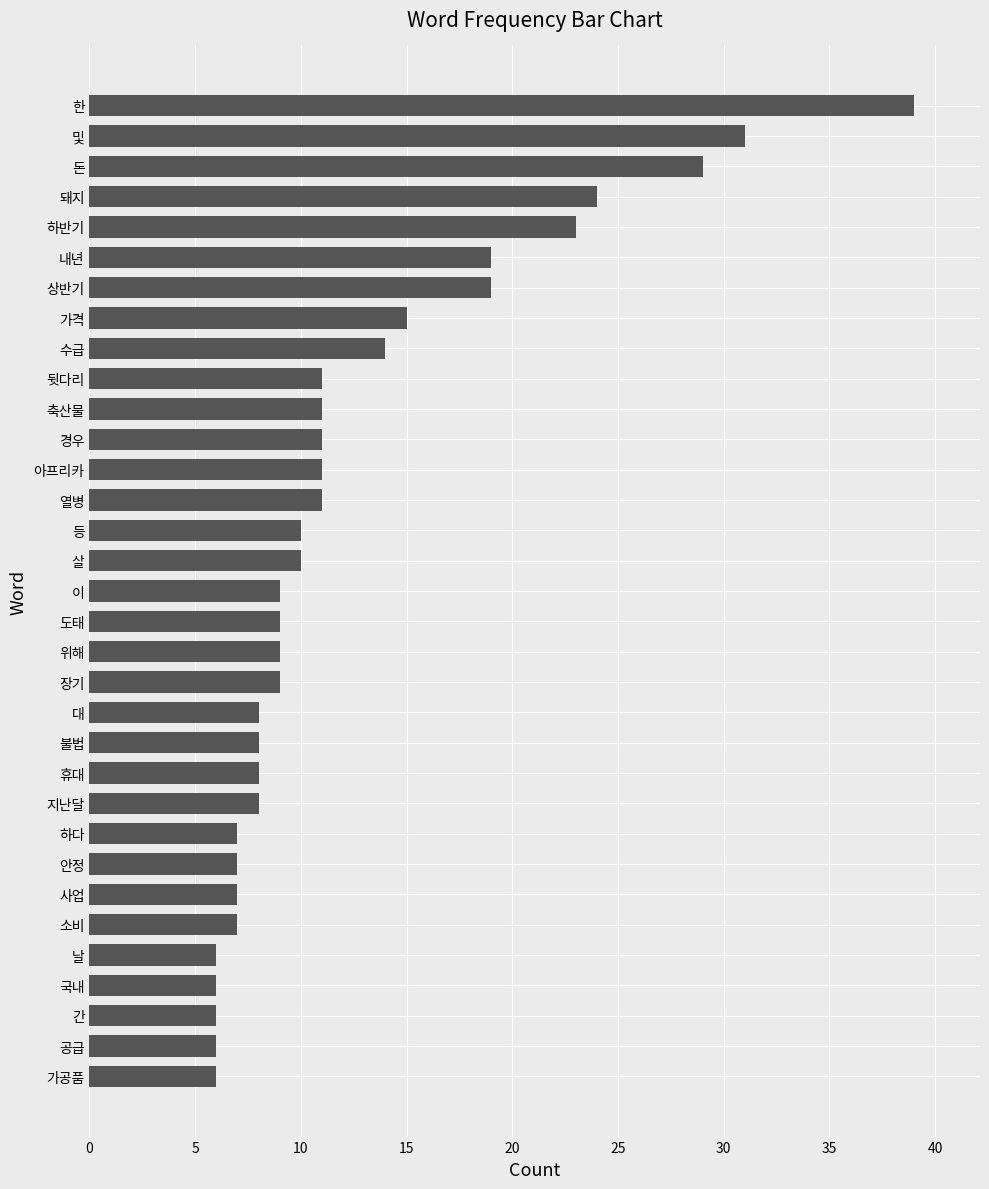

What is the change in value from 소비 to 축산물?

+4